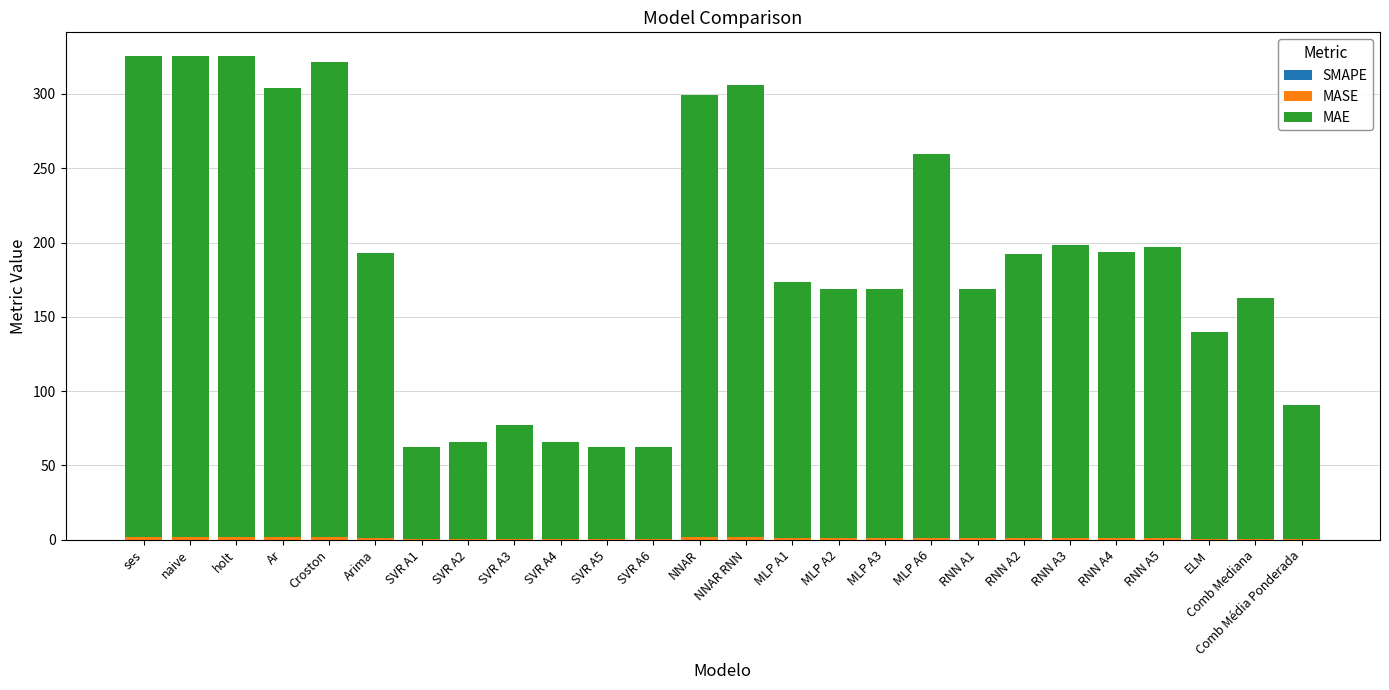

At which category is the sum across all series the highest?

ses